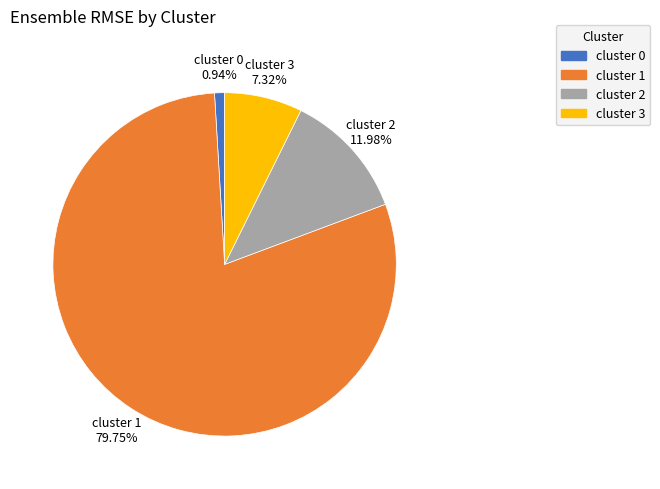

To the nearest percent, what is the average slice percentage?

25%